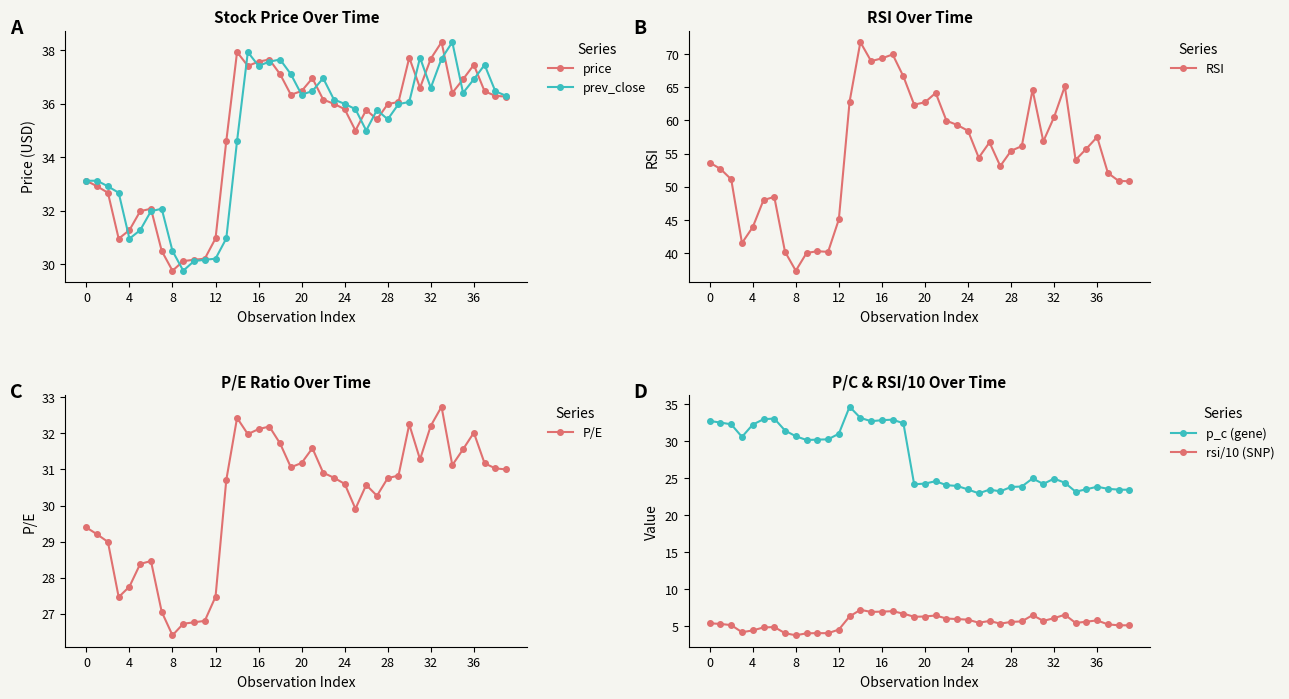

Between 11 and 17, which series saw the biggest shift?

RSI